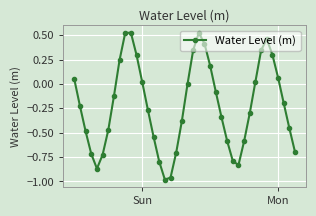

How many interior local valleys (lower than both neighbors) does the data have?

3